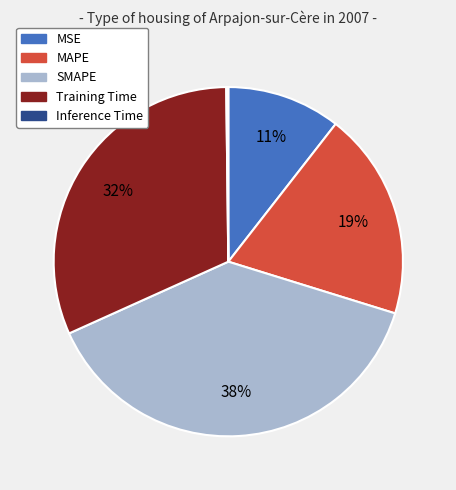

Which has a higher value, MAPE or Training Time?

Training Time